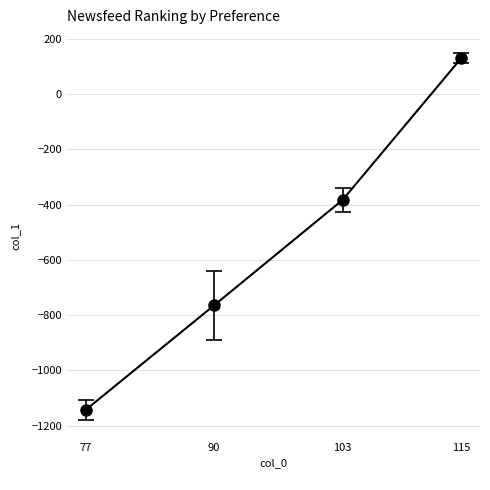

Which has a higher value, 115 or 90?

115